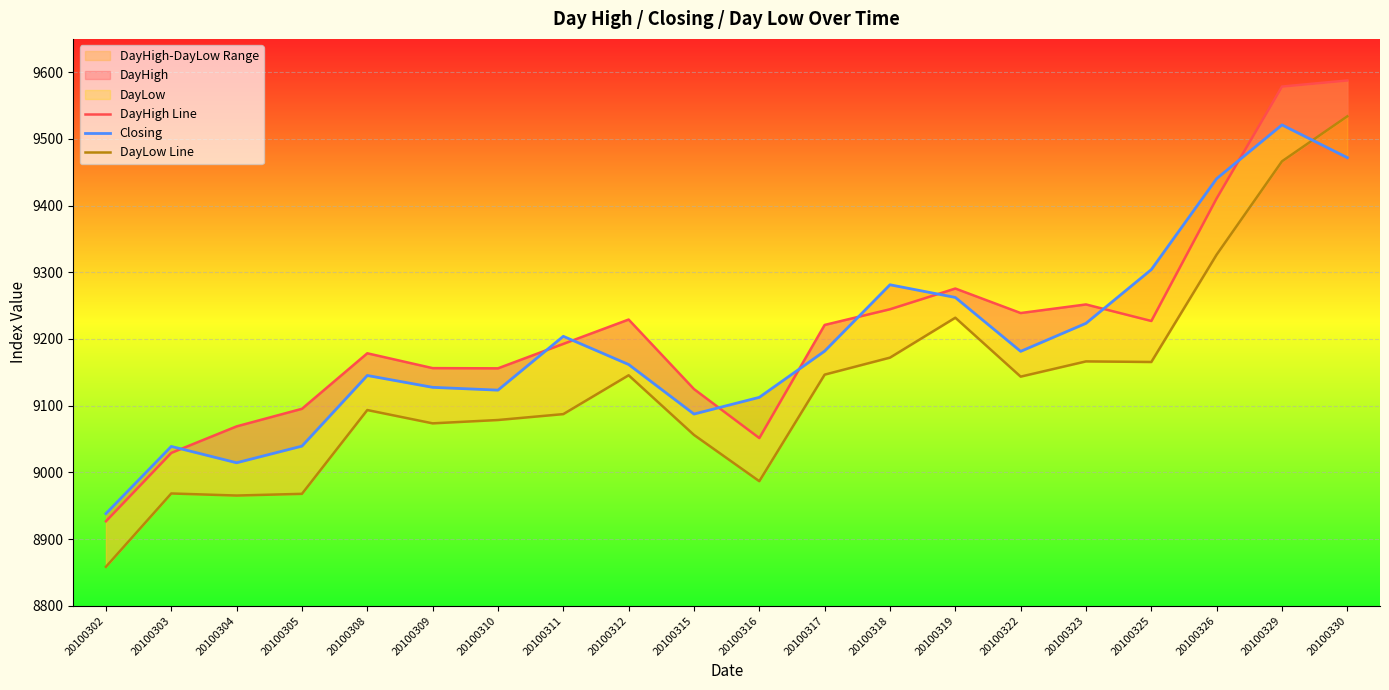

How many data points in DayHigh Line are less than 9221?

10